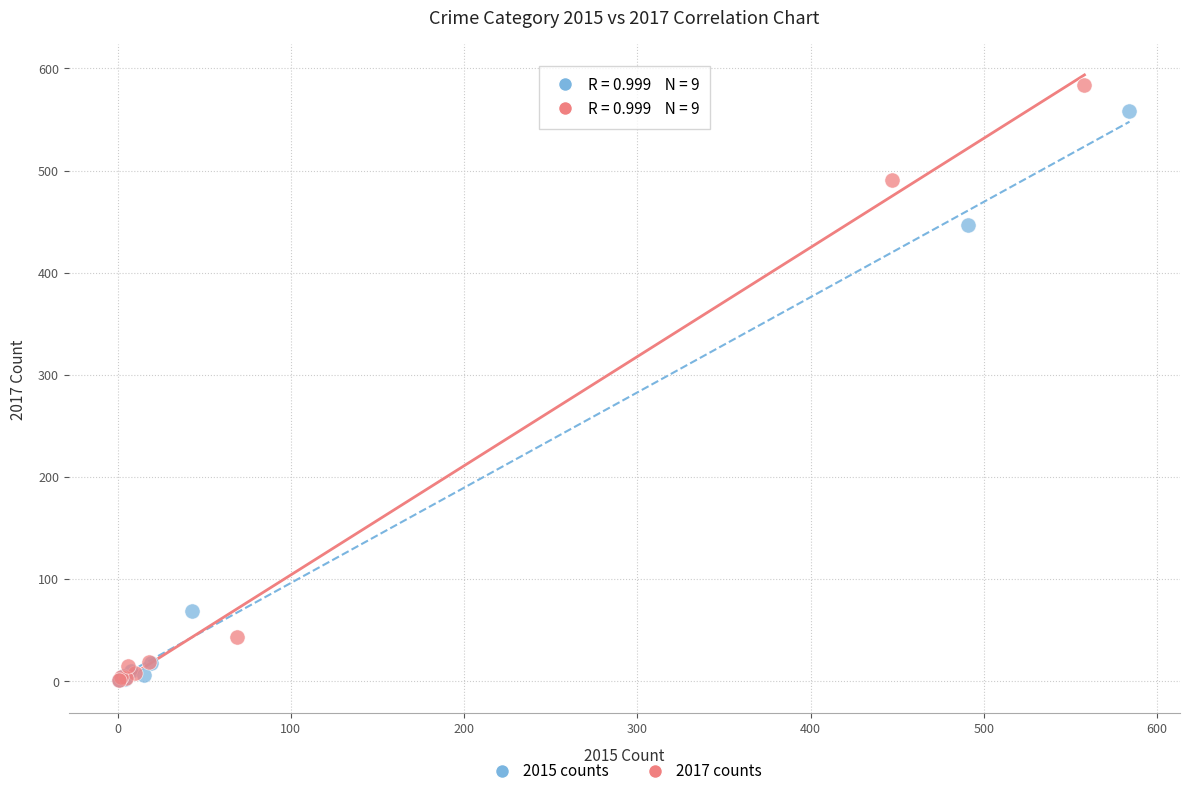

Which series has the largest Y range (max minus min)?

2017 counts